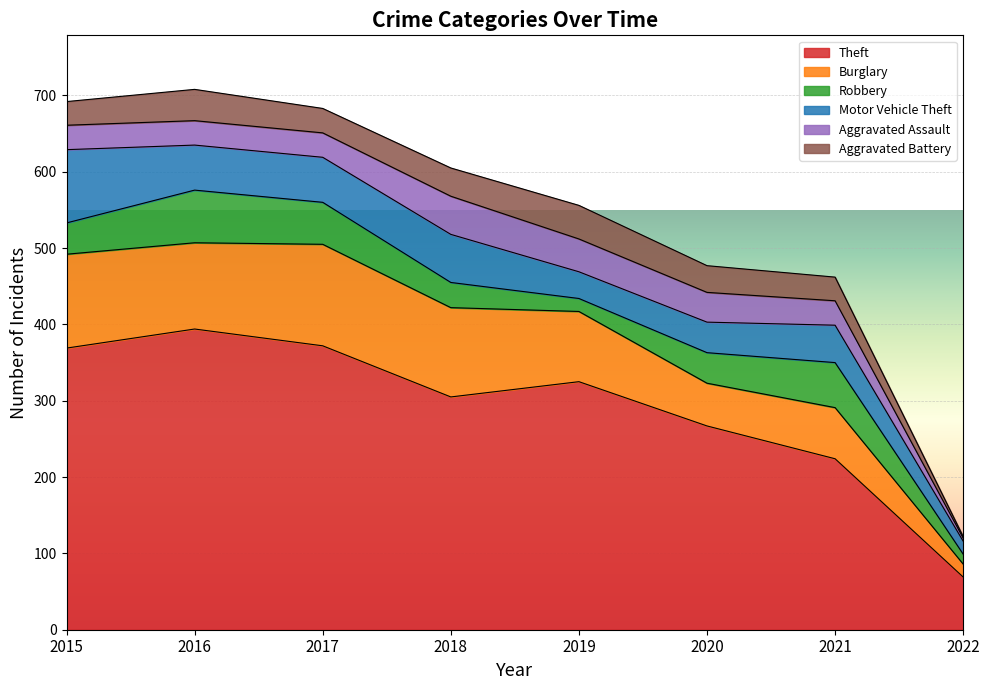

Which category has the lowest value in the Motor Vehicle Theft series?

2022